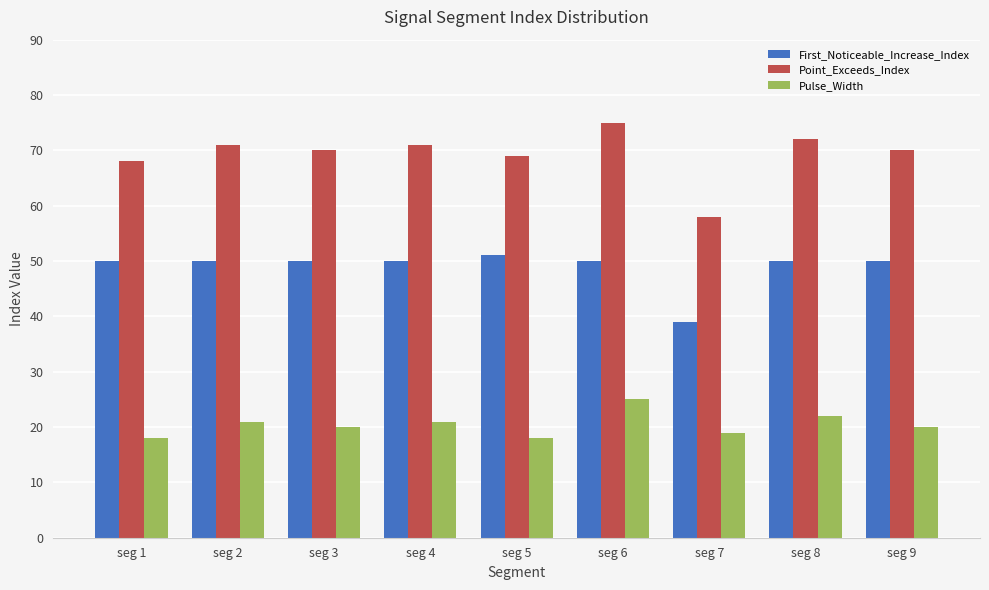

Which series has the widest spread of values?

Point_Exceeds_Index